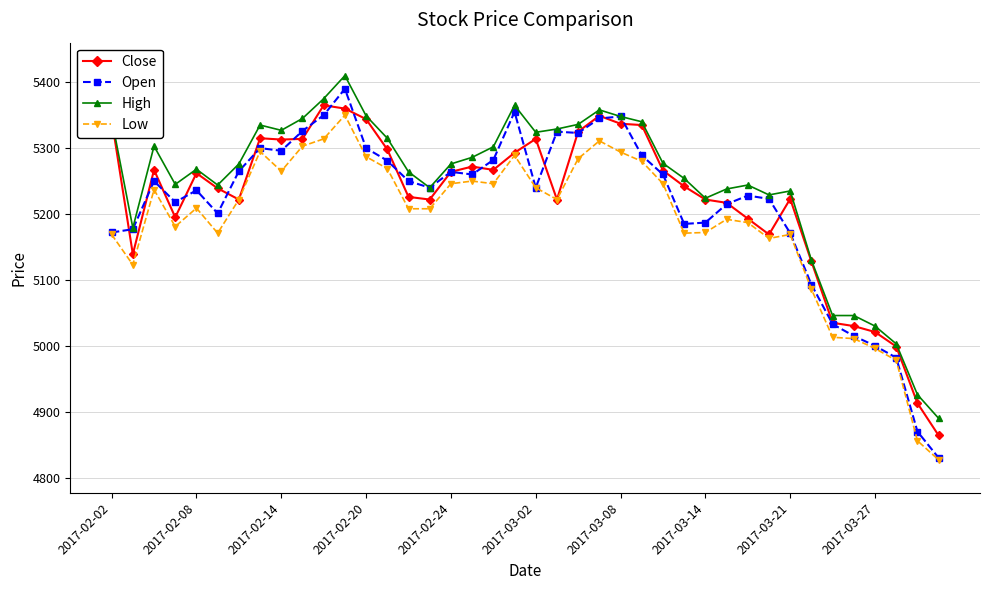

At how many categories does at least one series exceed 4933?

38